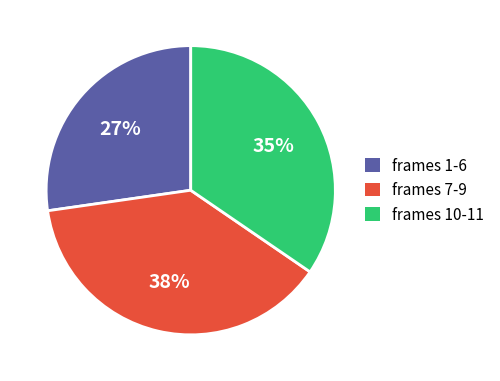

Count the number of slices in the pie.

3